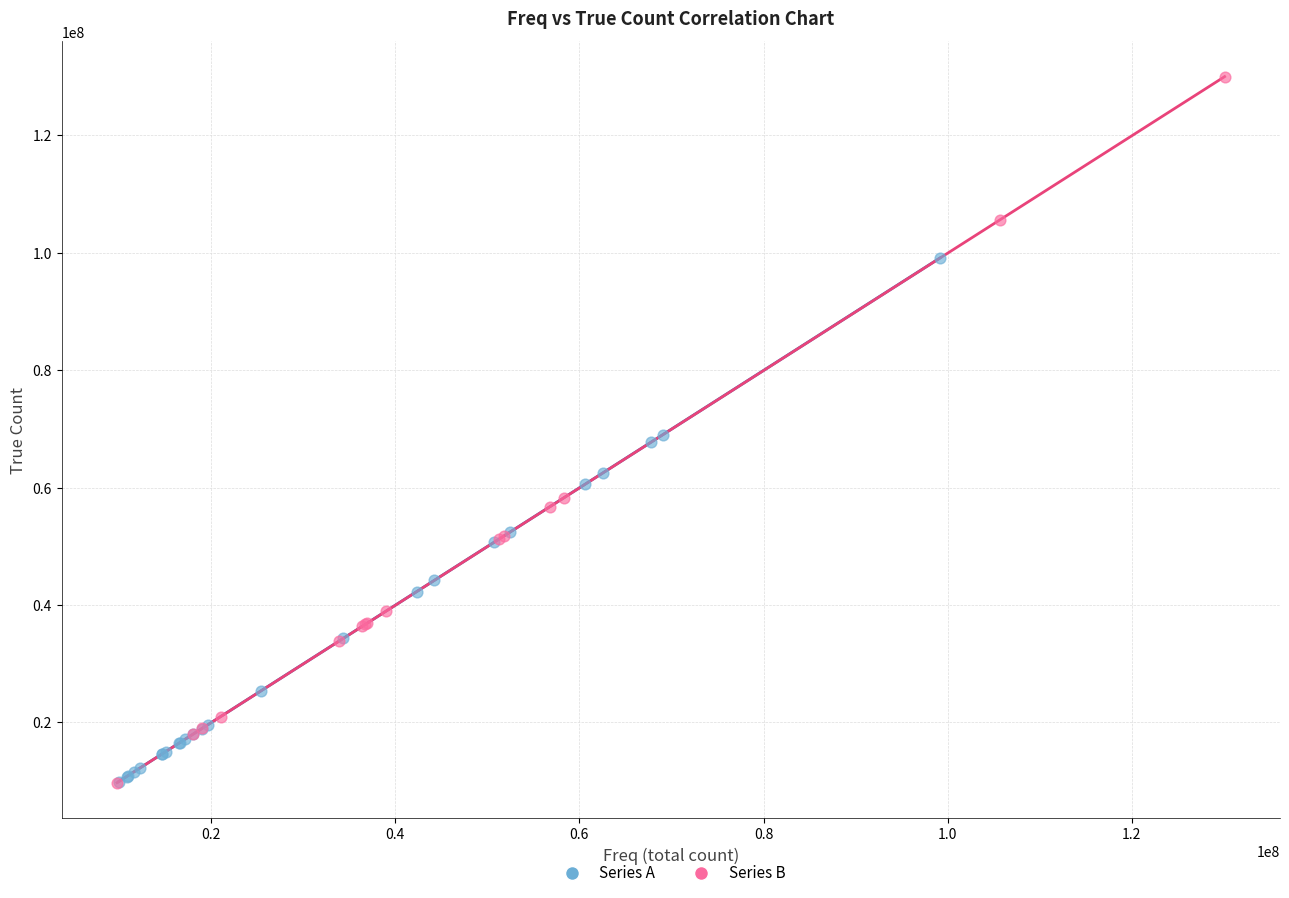

Which series has the largest Y range (max minus min)?

Series B